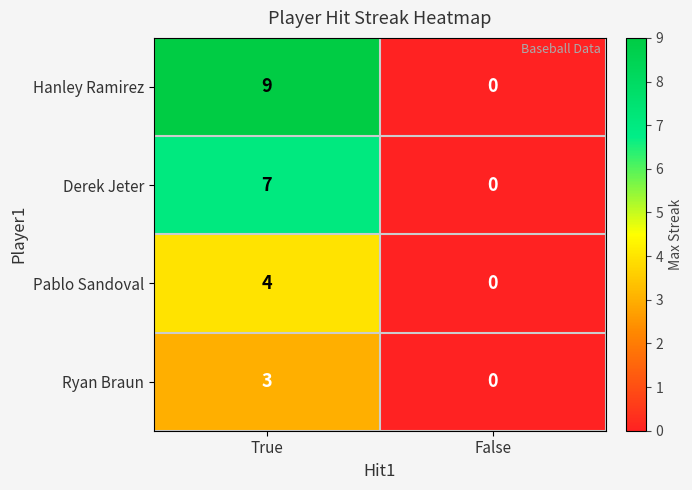

Rank the series by their maximum value, from highest to lowest.

Hanley Ramirez, Derek Jeter, Pablo Sandoval, Ryan Braun